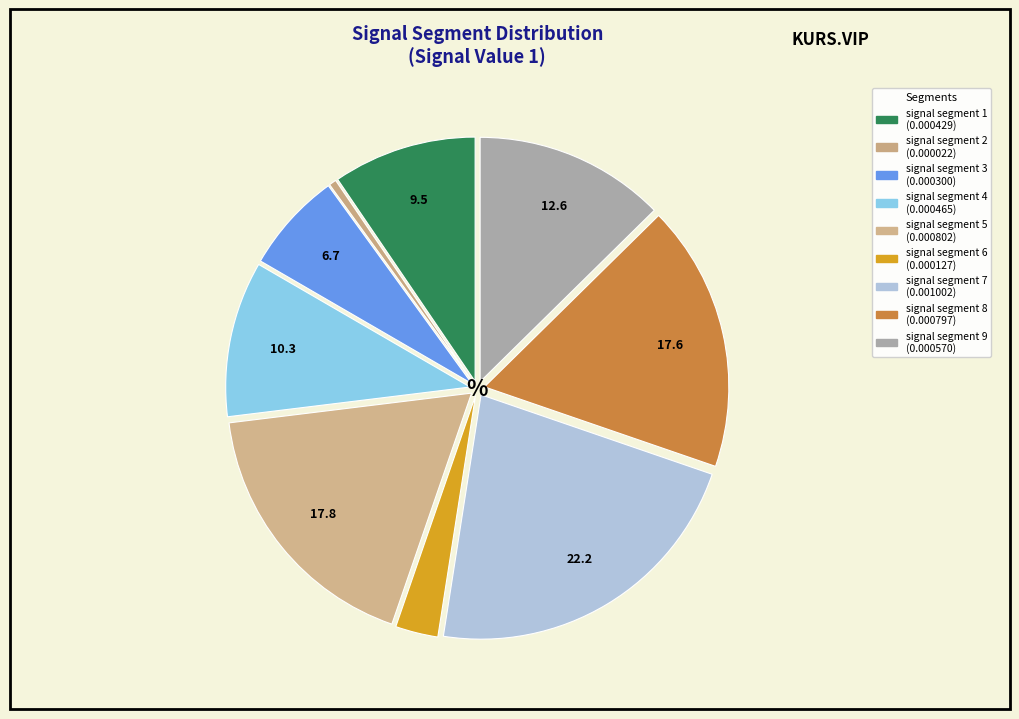

What is the largest slice in the pie chart?

signal segment 7